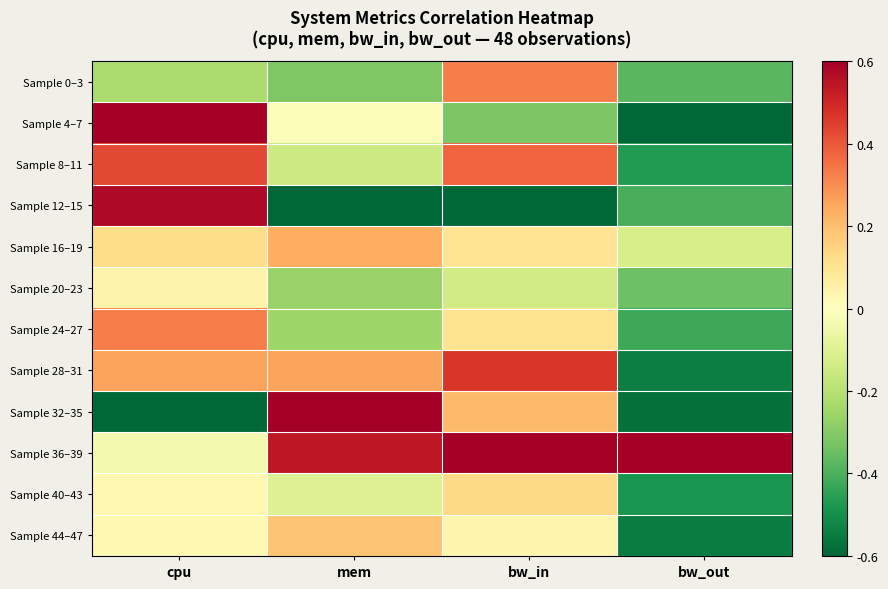

At bw_in, list the series in order from smallest to largest.

Sample 12–15, Sample 4–7, Sample 20–23, Sample 44–47, Sample 16–19, Sample 24–27, Sample 40–43, Sample 32–35, Sample 0–3, Sample 8–11, Sample 28–31, Sample 36–39